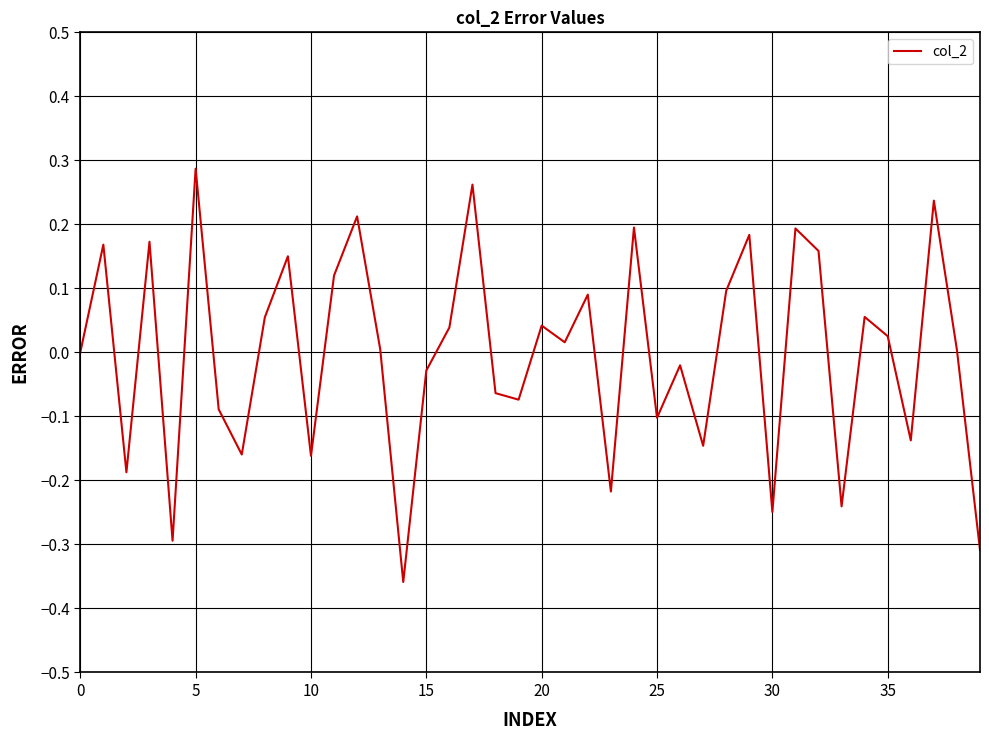

What is the difference between the maximum and minimum values?

0.6